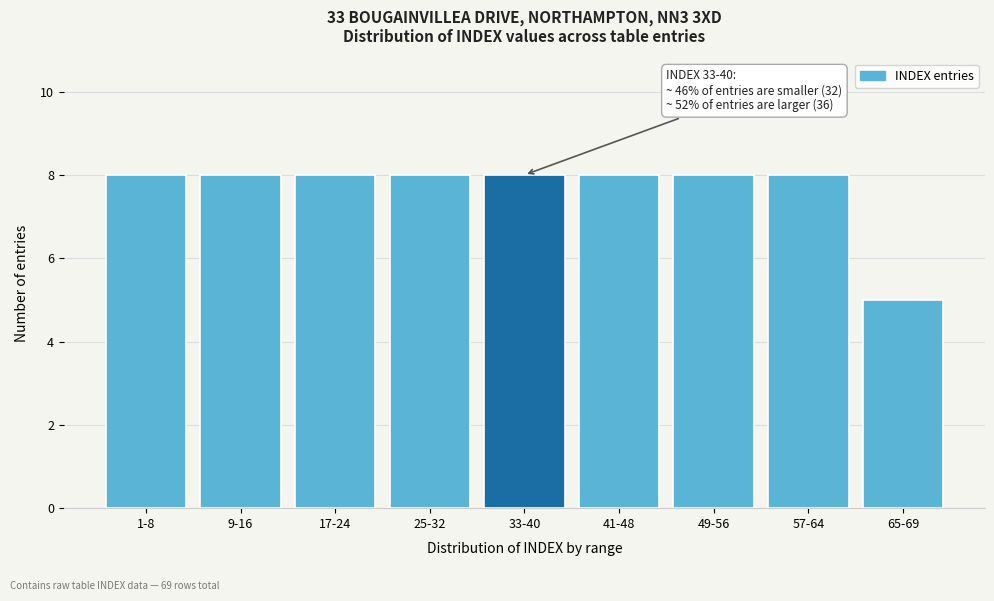

Reading left to right, list all the values displayed in this chart.

1-8=8	9-16=8	17-24=8	25-32=8	33-40=8	41-48=8	49-56=8	57-64=8	65-69=5